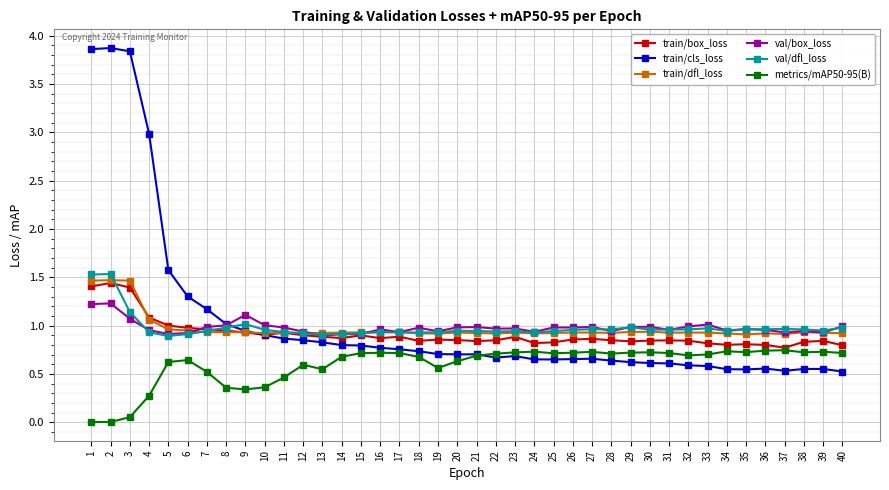

True or false: metrics/mAP50-95(B) and val/dfl_loss intersect in this chart.

False